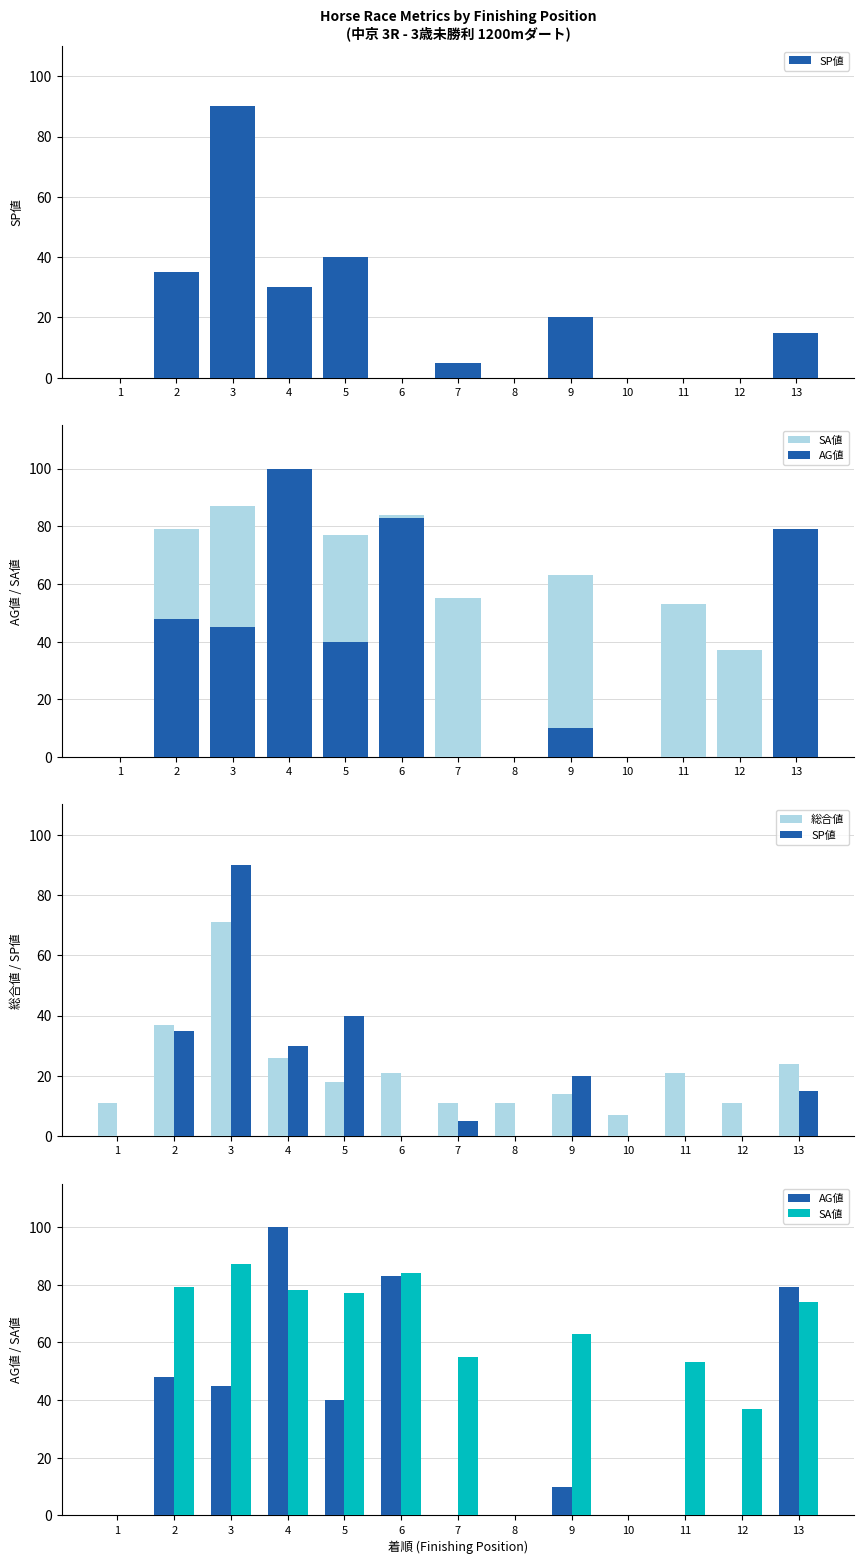

Which series has the largest range (max minus min)?

AG値